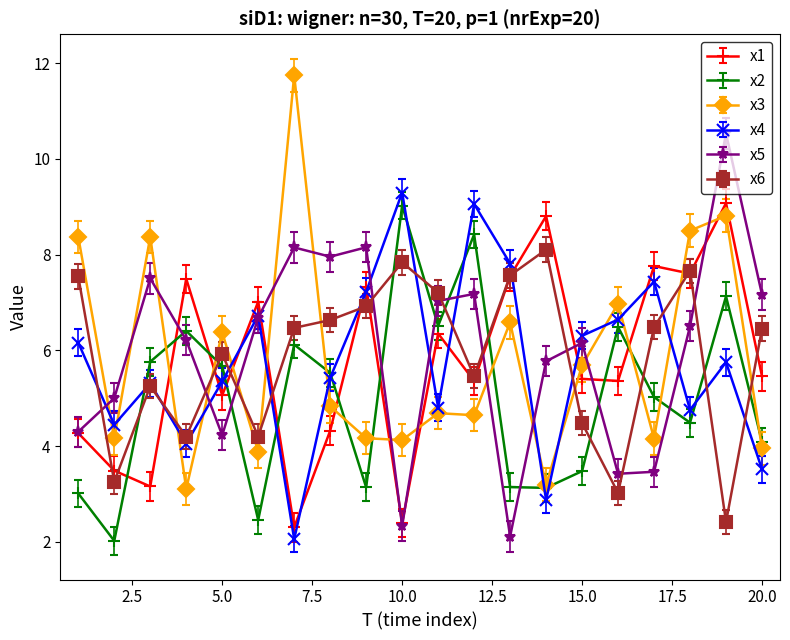

What is the maximum value for x5?

10.5